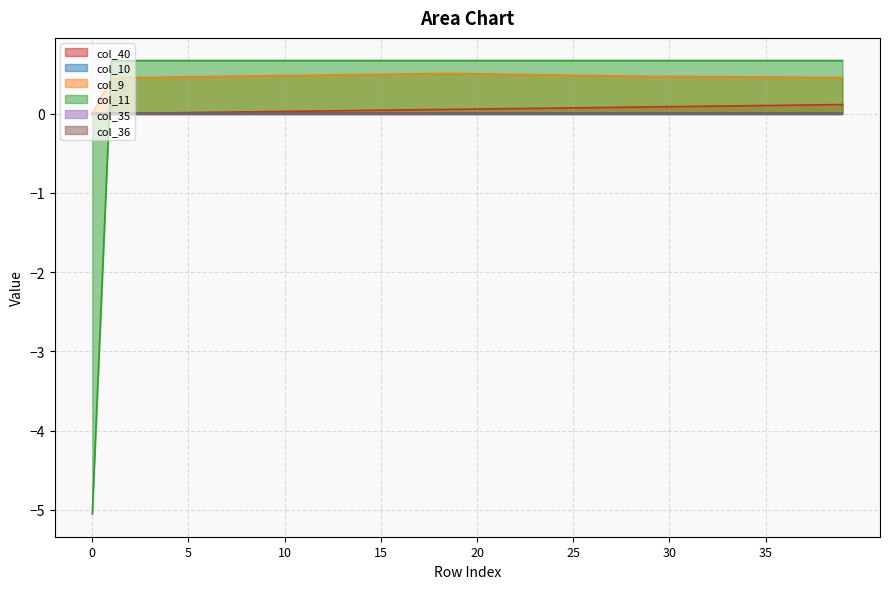

True or false: col_11 and col_9 cross at least once.

True